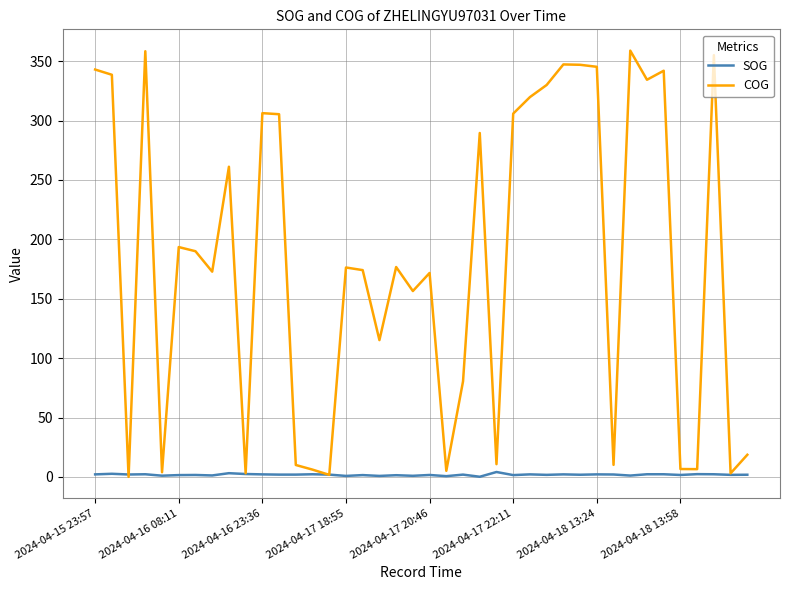

What is the difference between the second highest and minimum values in the COG series?

358.2